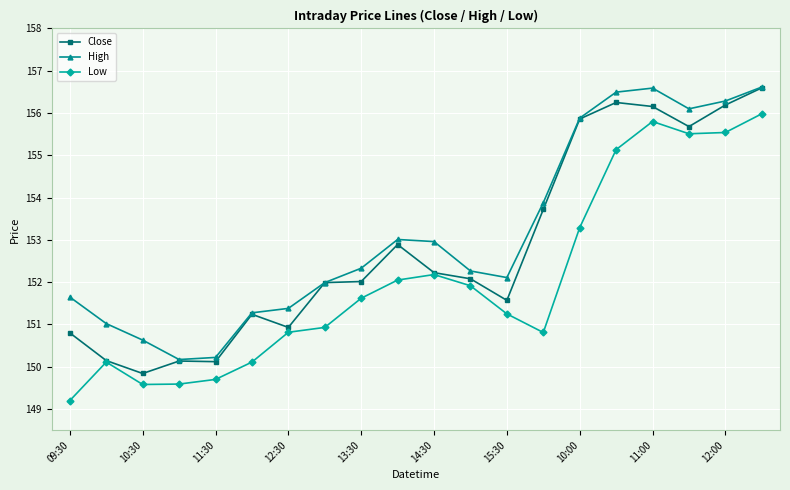

Rank the series by their average value, from highest to lowest.

High, Close, Low